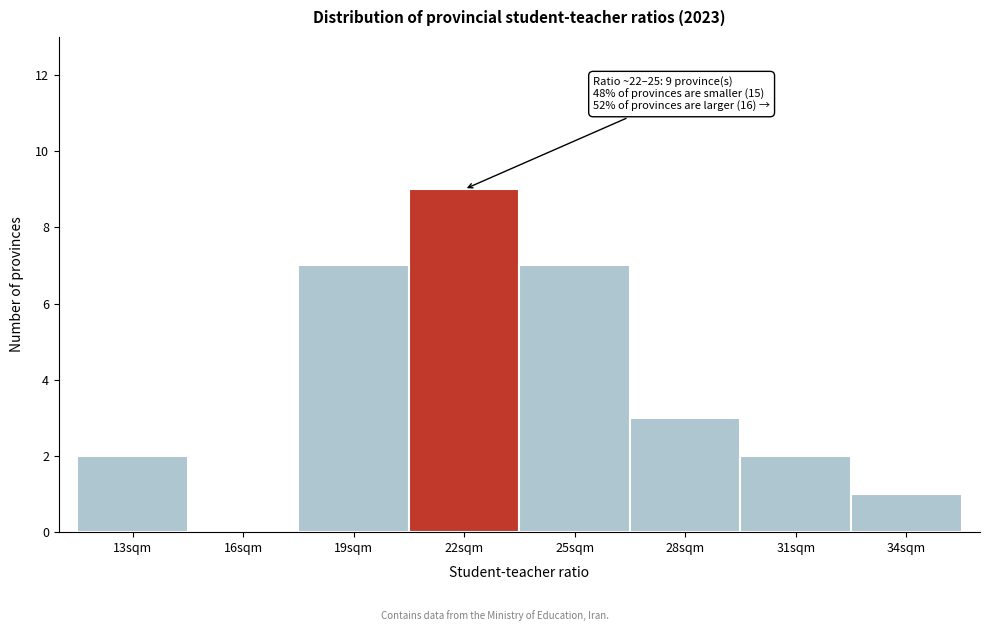

Reading left to right, what are all the values shown in this chart?

13sqm=2	16sqm=0	19sqm=7	22sqm=9	25sqm=7	28sqm=3	31sqm=2	34sqm=1